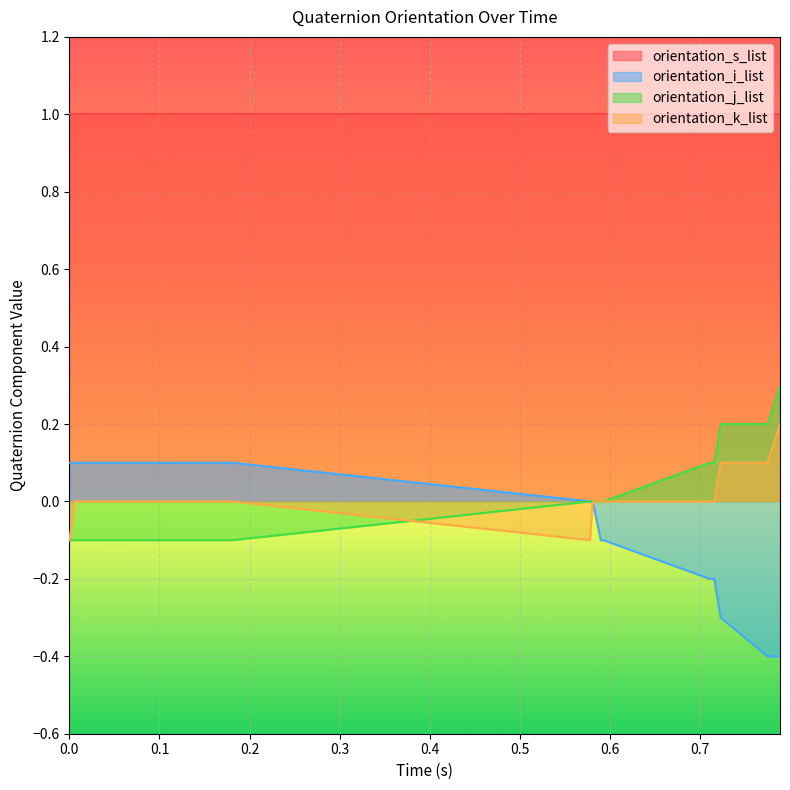

Which series has the largest total across all categories?

orientation_s_list